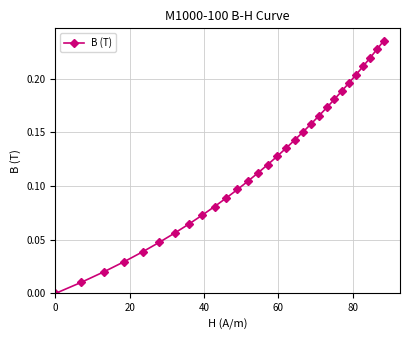

True or false: the data has more than 1 interior local peaks.

False